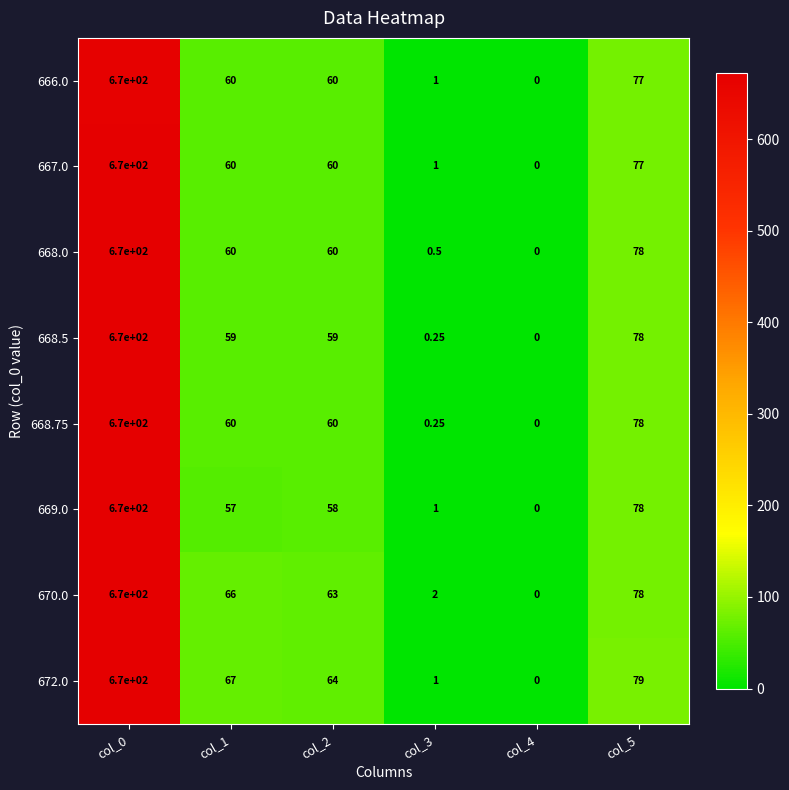

Is the value of 668.0 at col_3 greater than the value of 667.0 at col_5?

No